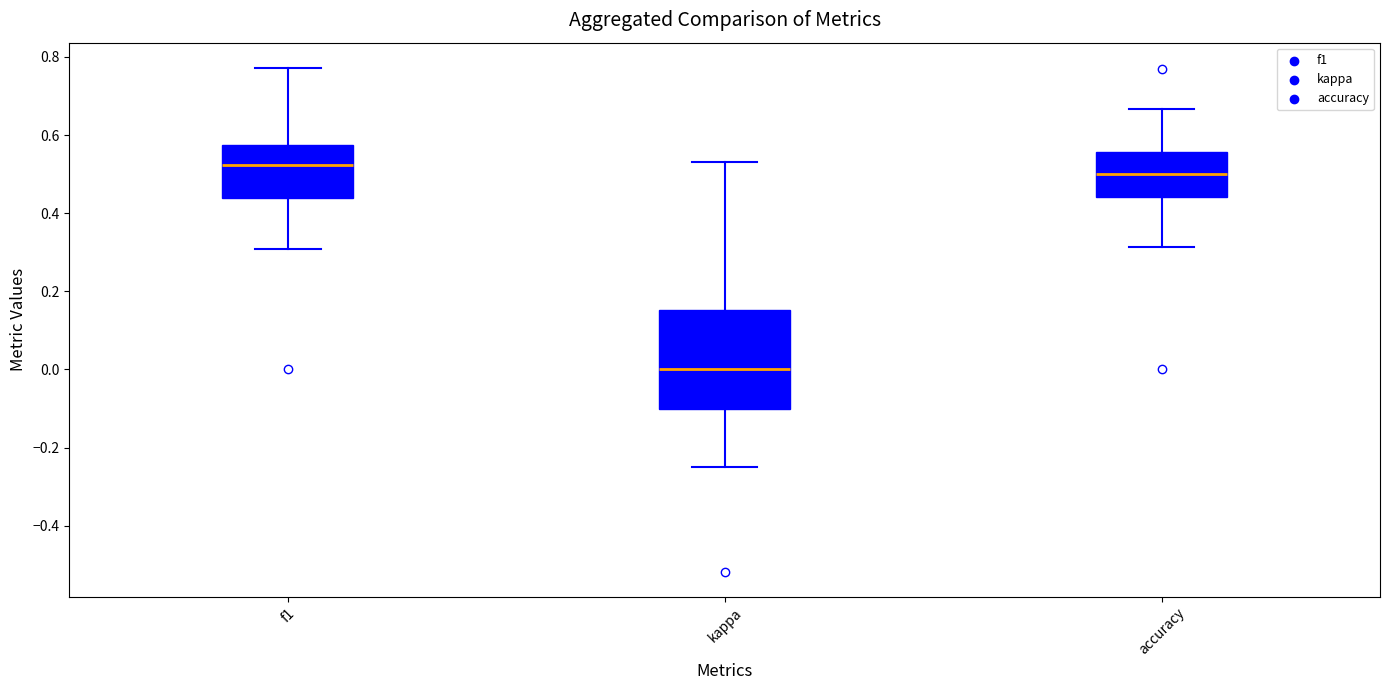

Reading left to right, transcribe this box plot: for each box, give where its median line is, the range the box spans, and where its two whiskers end, as read against the y-axis. The values are not printed on the chart, so give them approximately, as read against the axis.

f1: median 0.52, box 0.44 to 0.58, whiskers 0.30 to 0.78
kappa: median 0.00, box -0.10 to 0.16, whiskers -0.24 to 0.54
accuracy: median 0.50, box 0.44 to 0.56, whiskers 0.32 to 0.66